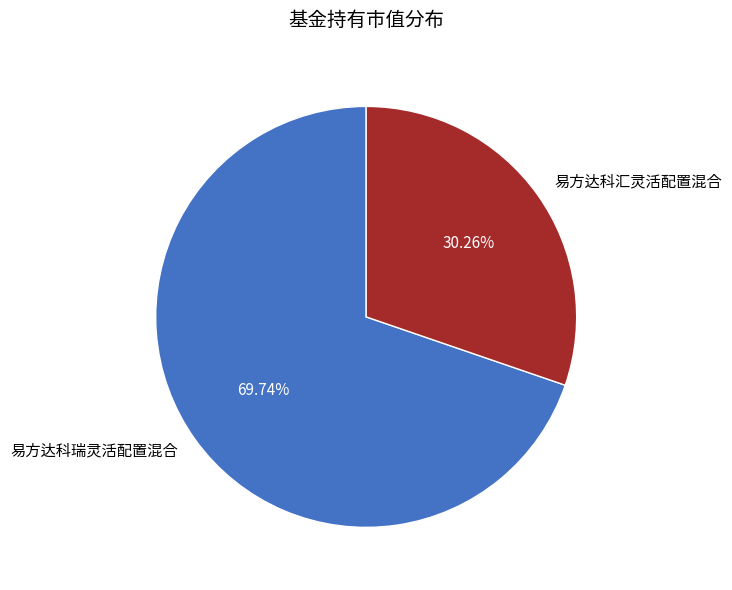

Between 易方达科汇灵活配置混合 and 易方达科瑞灵活配置混合, which is larger?

易方达科瑞灵活配置混合